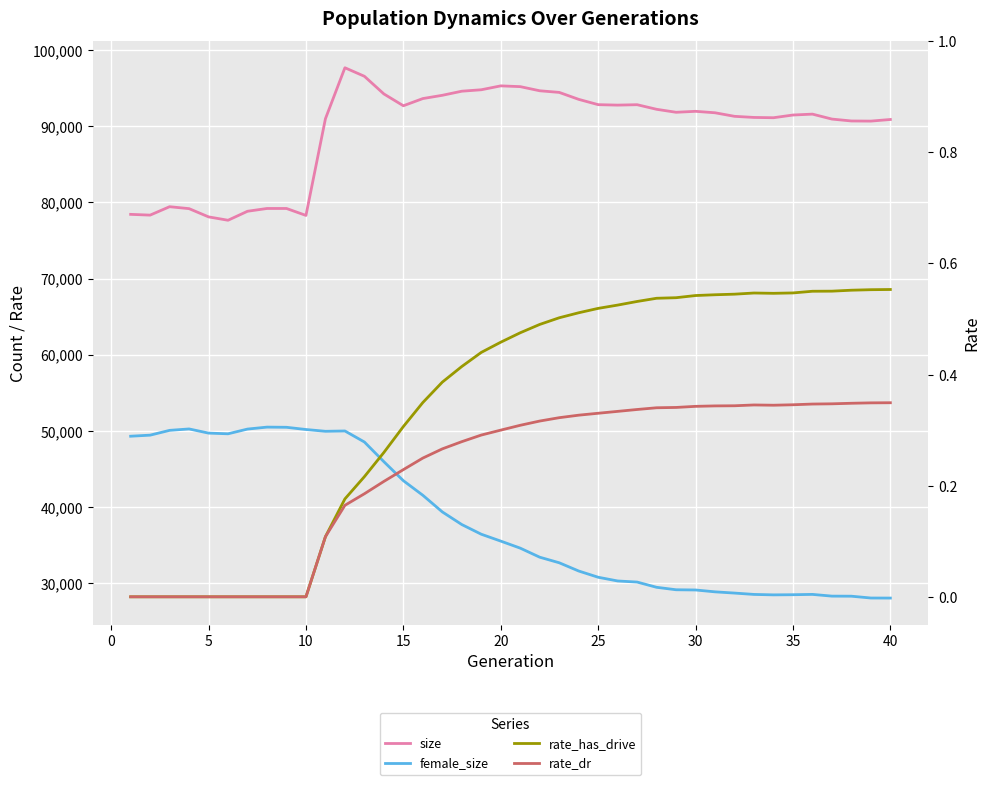

What are all the series names shown in the legend?

size, female_size, rate_has_drive, rate_dr